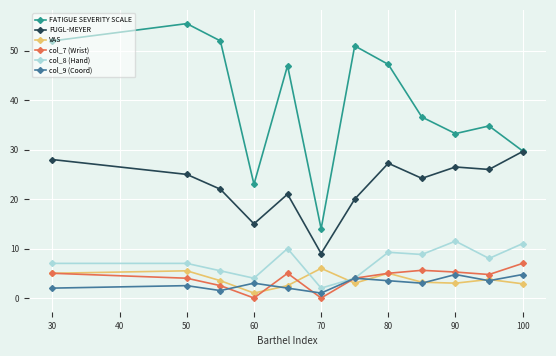

What is the value of the VAS point at the 1st from the left?

5.0